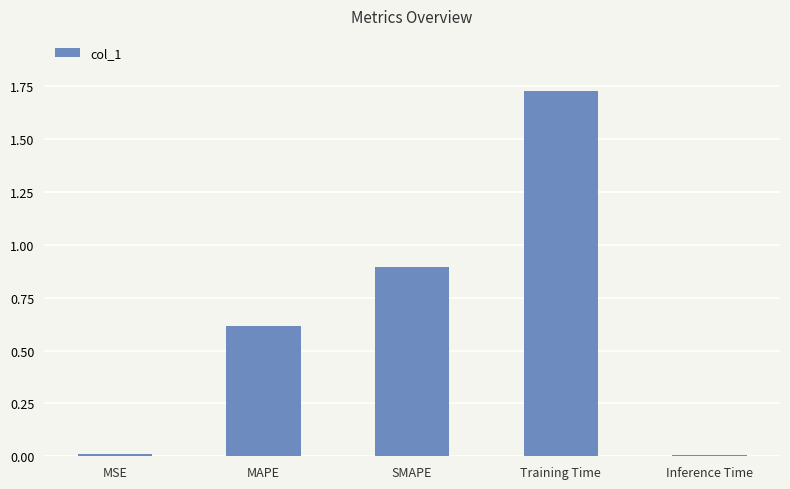

What is the sum of all values?

3.3